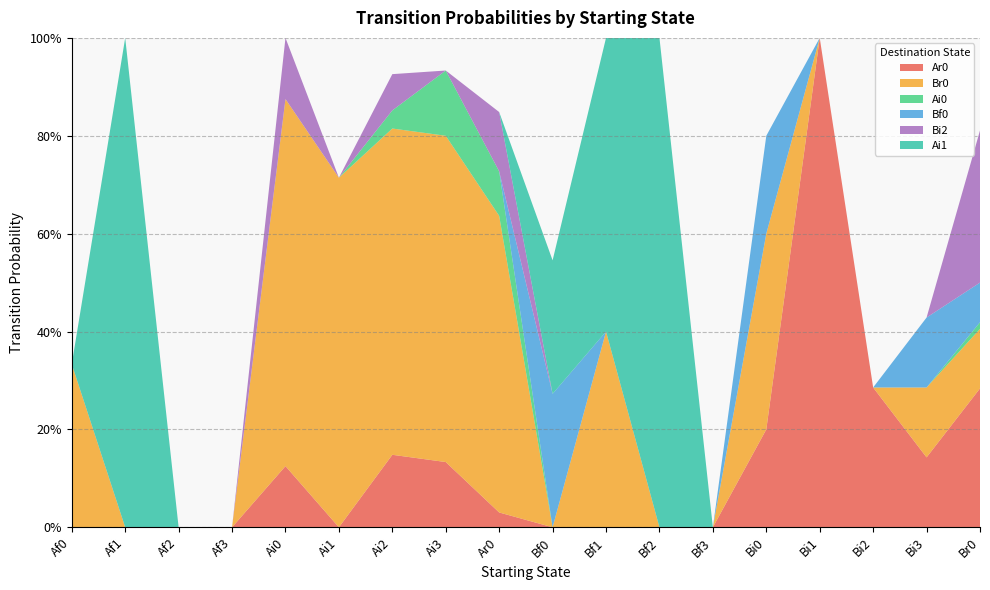

Reading left to right, list all the values displayed in this chart.

Ar0: 0.0	0.0	0.0	0.0	0.1	0.0	0.1	0.1	0.0	0.0	0.0	0.0	0.0	0.2	1.0	0.3	0.1	0.3
Br0: 0.3	0.0	0.0	0.0	0.8	0.7	0.7	0.7	0.6	0.0	0.4	0.0	0.0	0.4	0.0	0.0	0.1	0.1
Ai0: 0.0	0.0	0.0	0.0	0.0	0.0	0.0	0.1	0.1	0.0	0.0	0.0	0.0	0.0	0.0	0.0	0.0	0.0
Bf0: 0.0	0.0	0.0	0.0	0.0	0.0	0.0	0.0	0.0	0.3	0.0	0.0	0.0	0.2	0.0	0.0	0.1	0.1
Bi2: 0.0	0.0	0.0	0.0	0.1	0.0	0.1	0.0	0.1	0.0	0.0	0.0	0.0	0.0	0.0	0.0	0.0	0.3
Ai1: 0.0	1.0	0.0	0.0	0.0	0.0	0.0	0.0	0.0	0.3	0.6	1.0	0.0	0.0	0.0	0.0	0.0	0.0